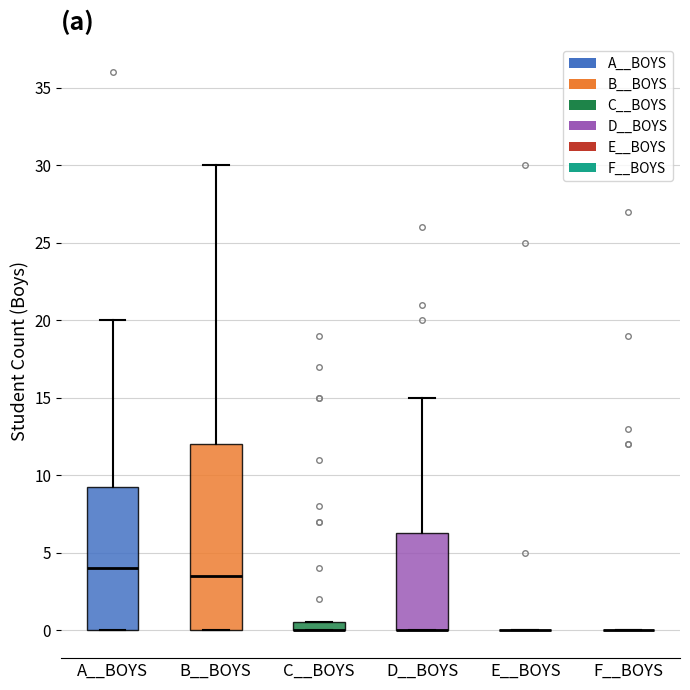

Where is the lower edge of the box for C__BOYS on the y-axis? The values are not printed on the chart, so give them approximately, as read against the axis.

0.0